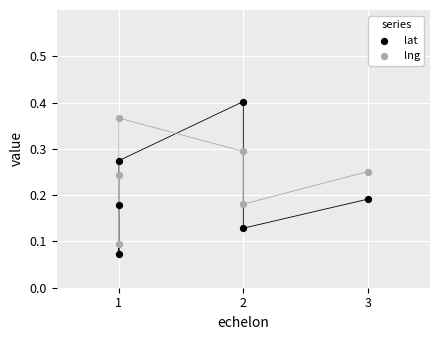

Which series contains the highest Y value?

lat